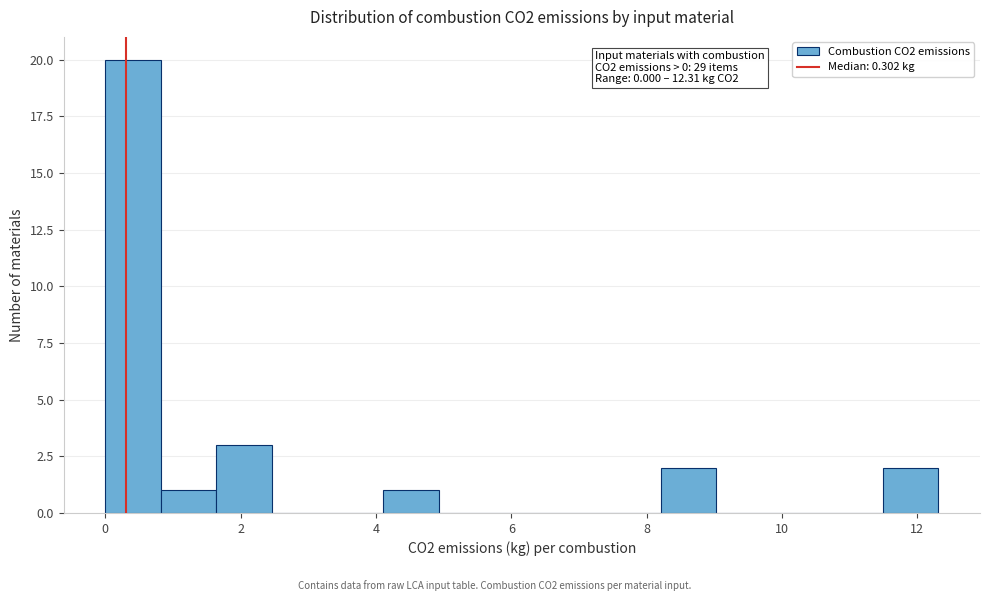

Over which range of the x-axis is the bar tallest?

0.0 to 0.8